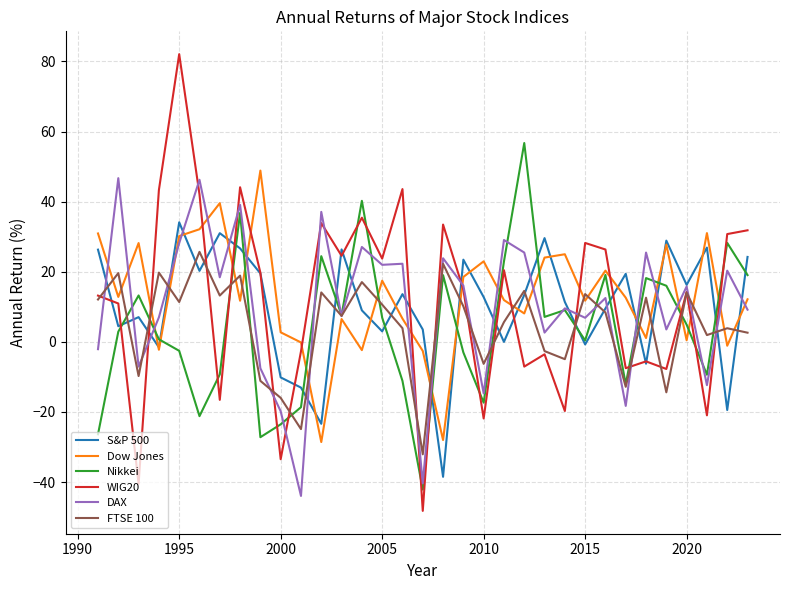

True or false: Dow Jones and WIG20 cross at least once.

True